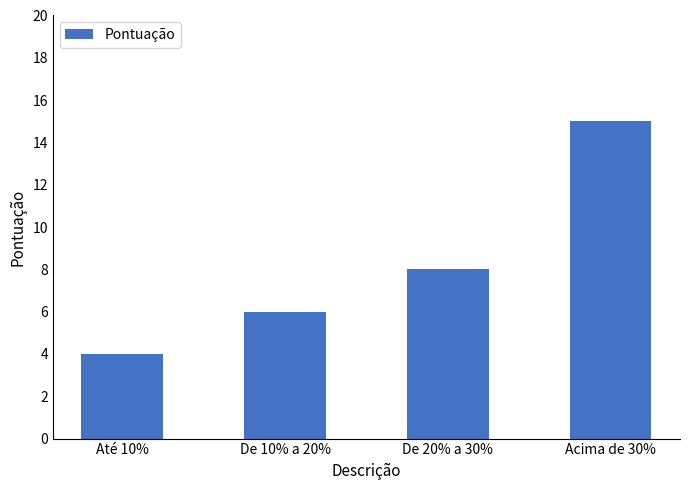

What is the change in value from De 20% a 30% to Acima de 30%?

+7